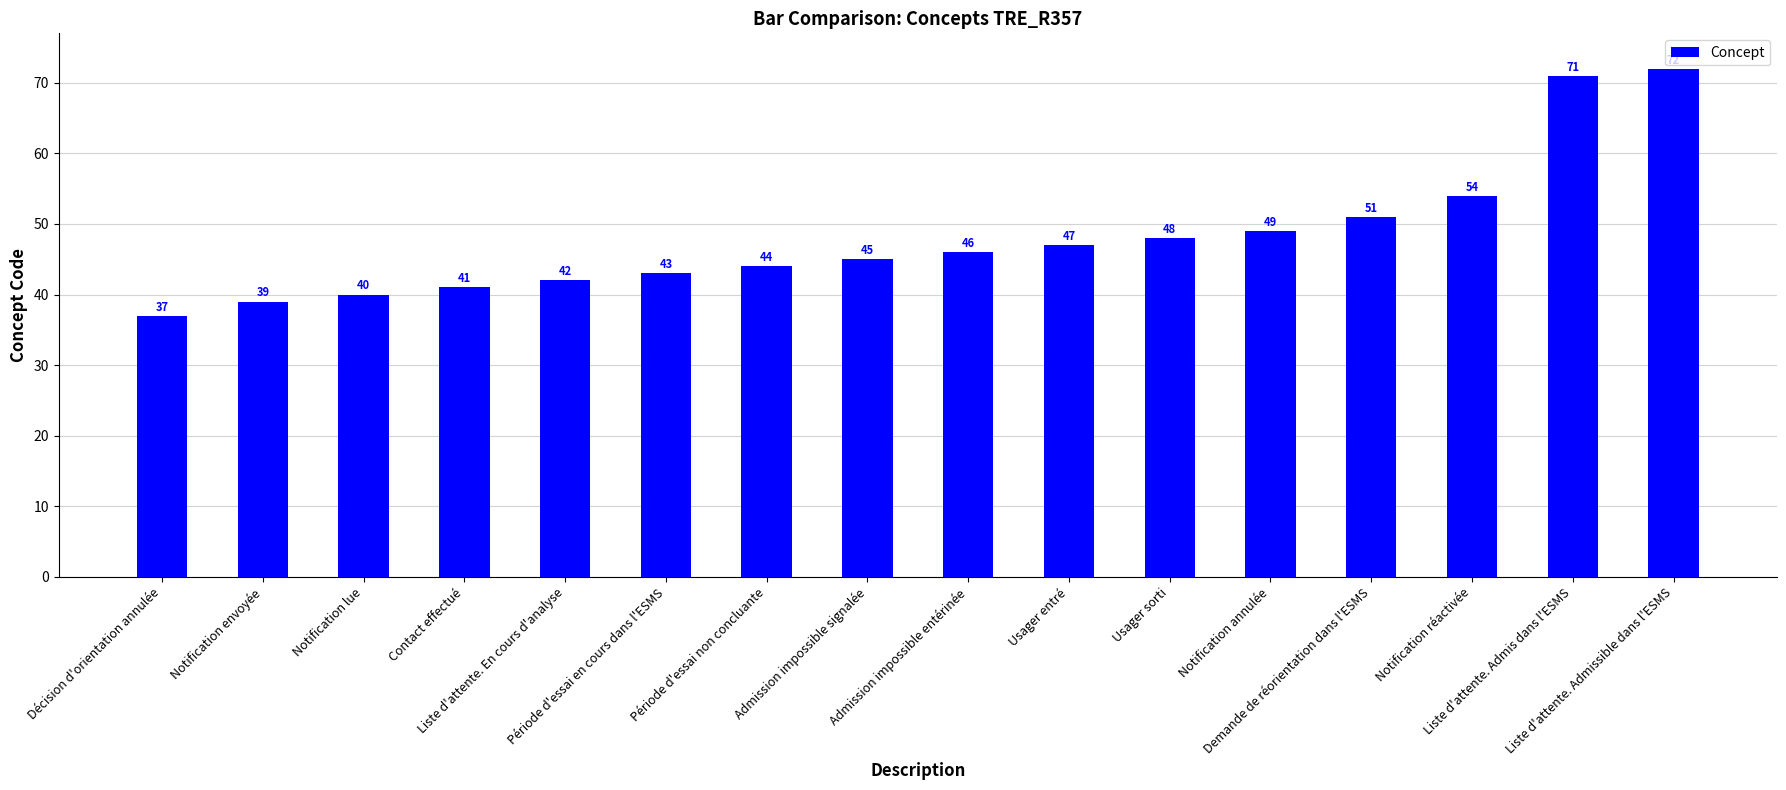

Approximately how many times larger is the value at Décision d'orientation annulée compared to Liste d'attente. En cours d'analyse?

0.9